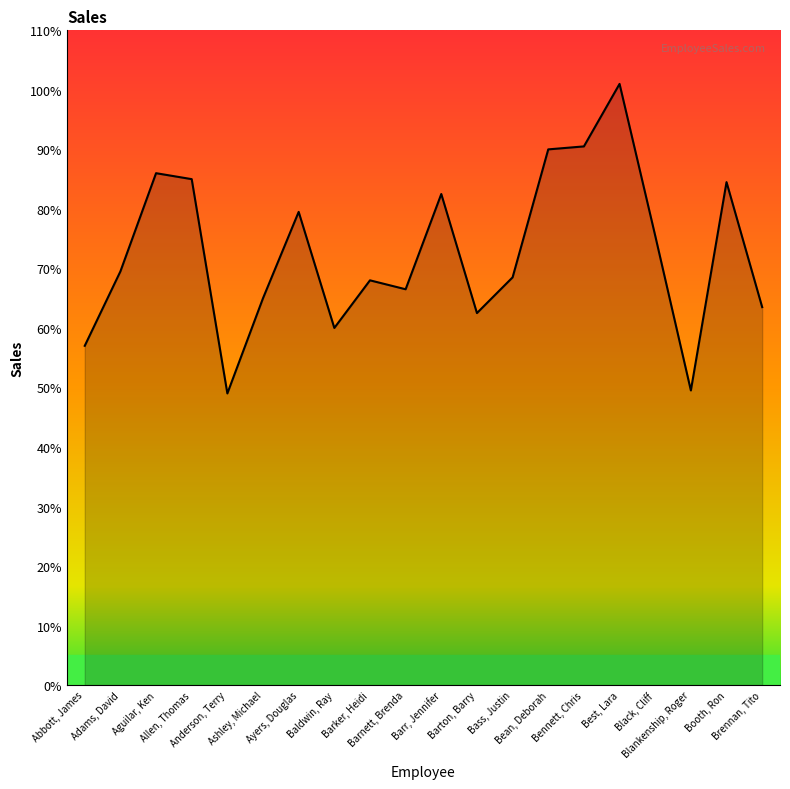

List the labels in order of value, smallest first.

Anderson, Terry, Blankenship, Roger, Abbott, James, Baldwin, Ray, Barton, Barry, Brennan, Tito, Ashley, Michael, Barnett, Brenda, Barker, Heidi, Bass, Justin, Adams, David, Black, Cliff, Ayers, Douglas, Barr, Jennifer, Booth, Ron, Allen, Thomas, Aguilar, Ken, Bean, Deborah, Bennett, Chris, Best, Lara